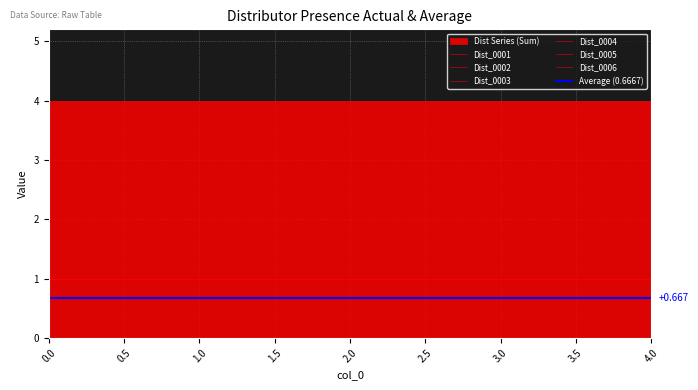

Which series has the largest total across all categories?

Dist_0002